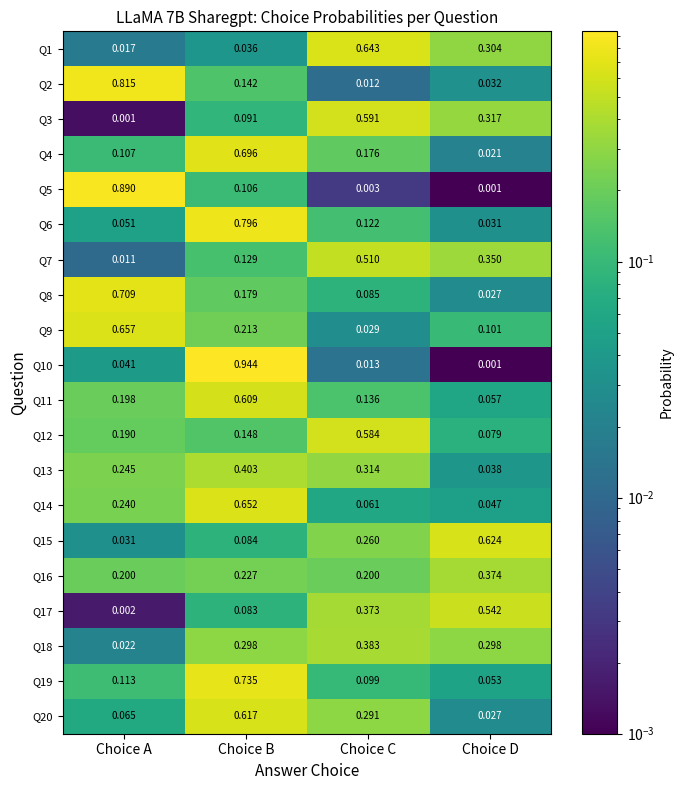

At how many categories does at least one series exceed 0?

4